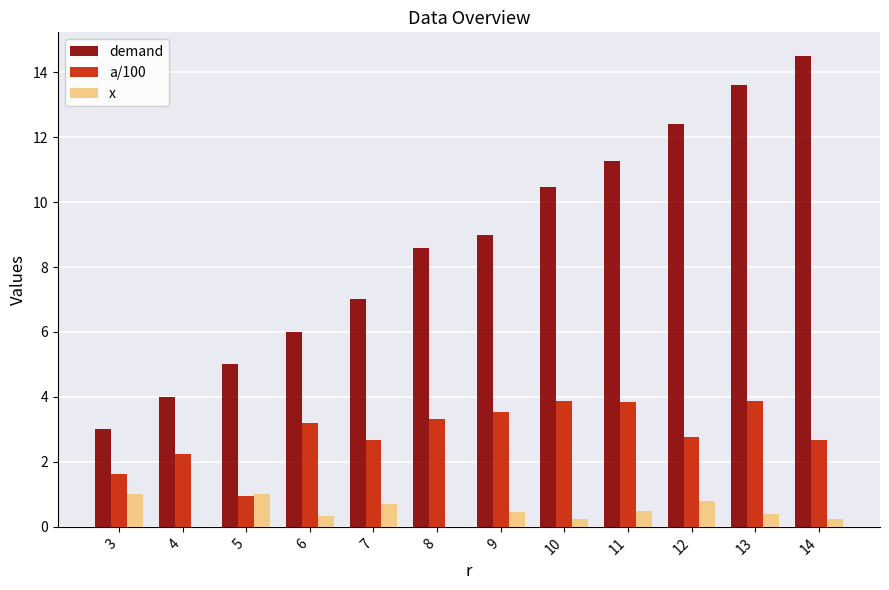

Which series changed the most between 7 and 14?

demand